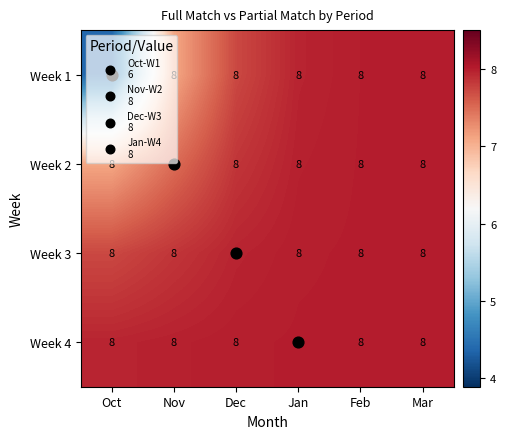

What is the average value of the Week 4 series?

8